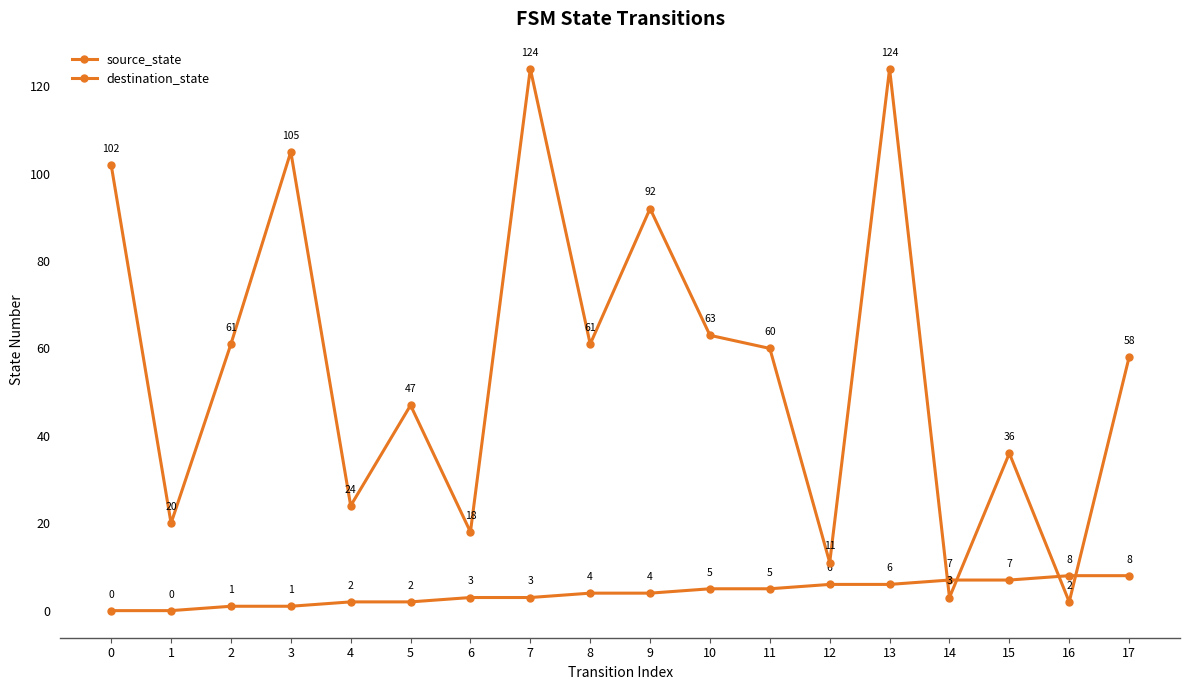

How many positive values does the source_state series have?

16